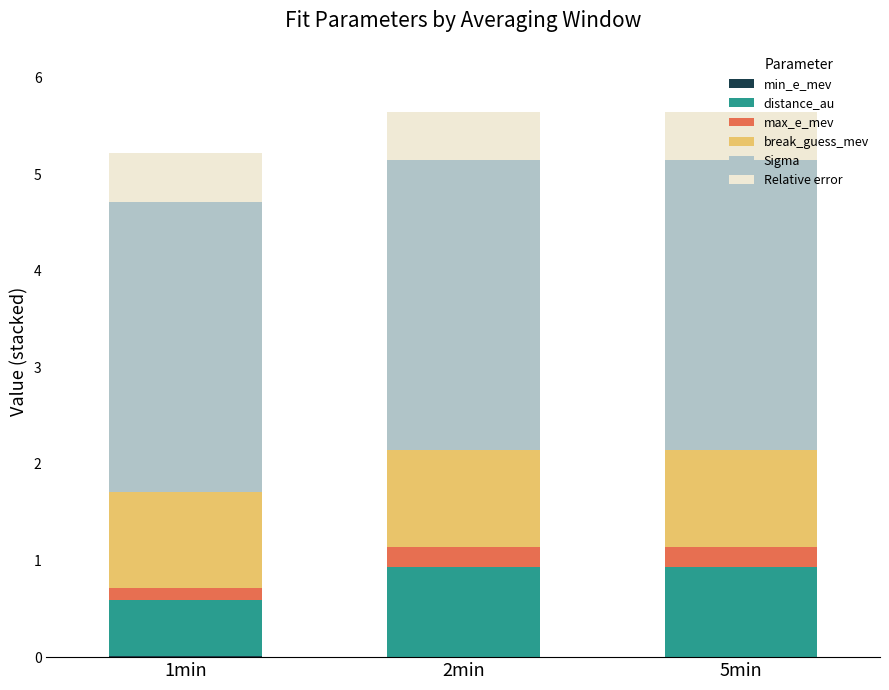

Count the number of categories in the chart.

3